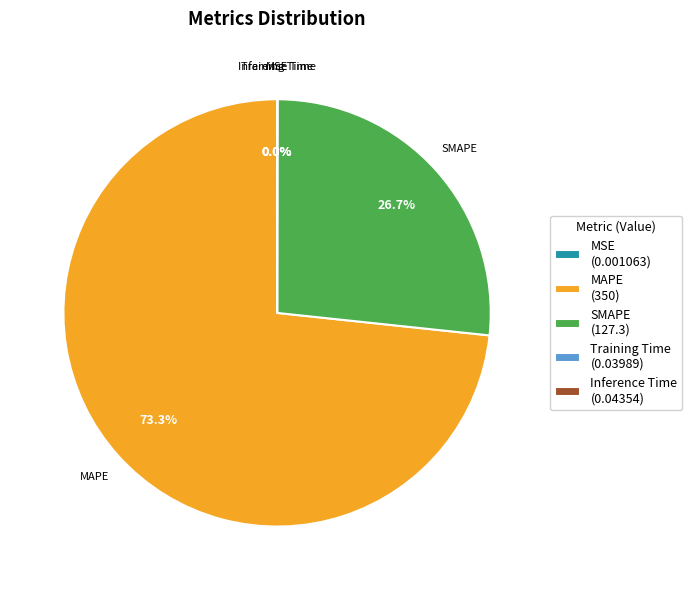

What is the ratio of the value at SMAPE to the value at MAPE?

0.4